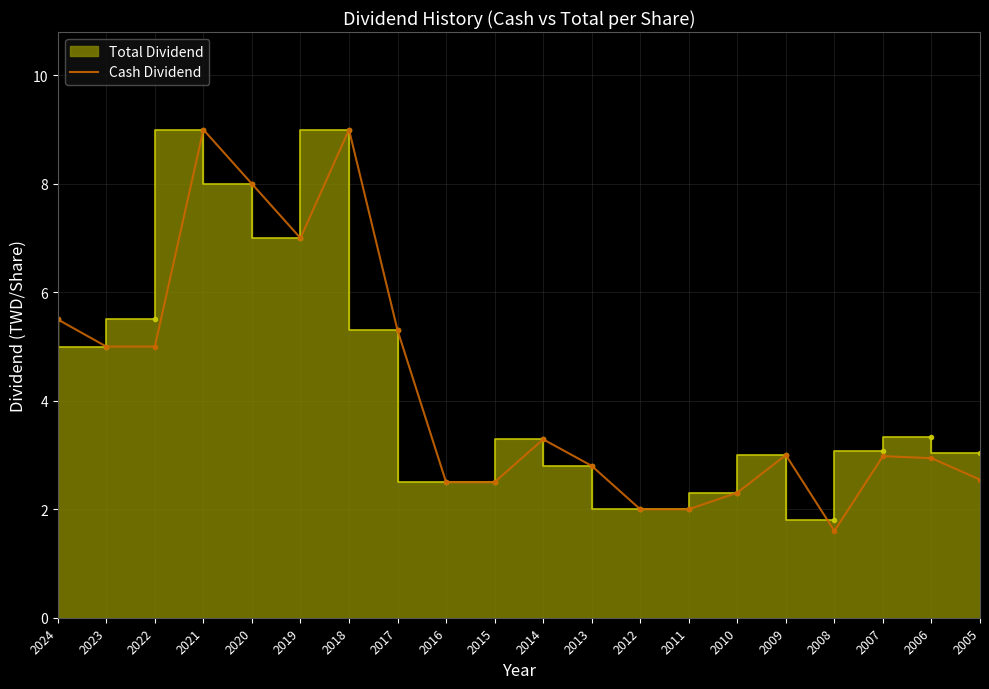

Between 2018 and 2008, which is larger?

2018